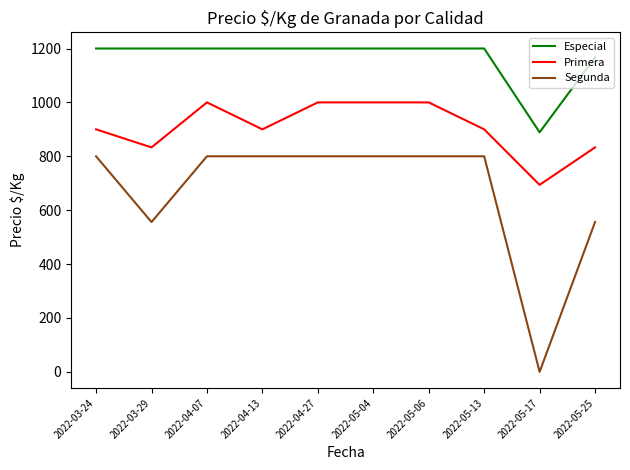

Reading left to right, list all the values displayed in this chart.

Especial: 1200	1200	1200	1200	1200	1200	1200	1200	889	1167
Primera: 900	833	1000	900	1000	1000	1000	900	694	833
Segunda: 800	556	800	800	800	800	800	800	0	556